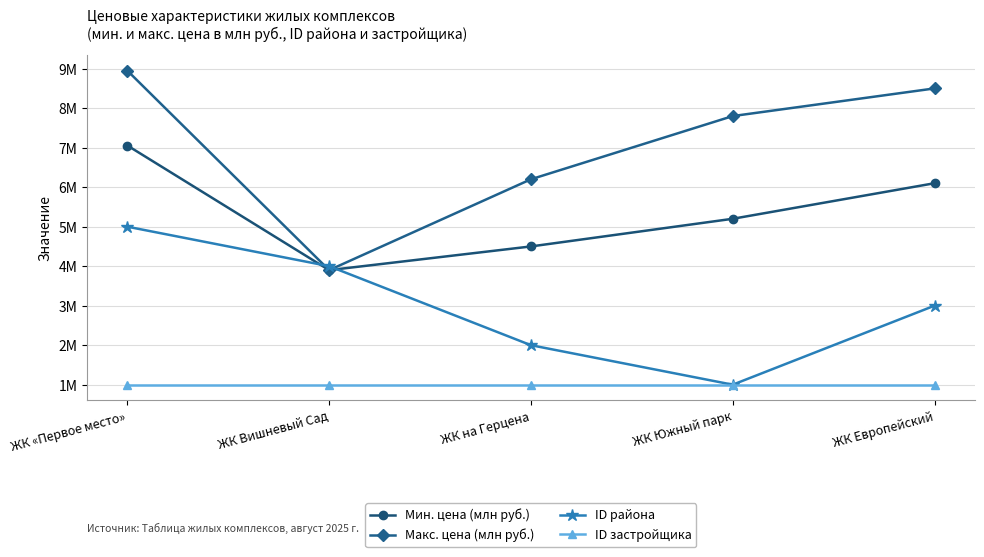

Is this an area chart (filled region under the line)?

No